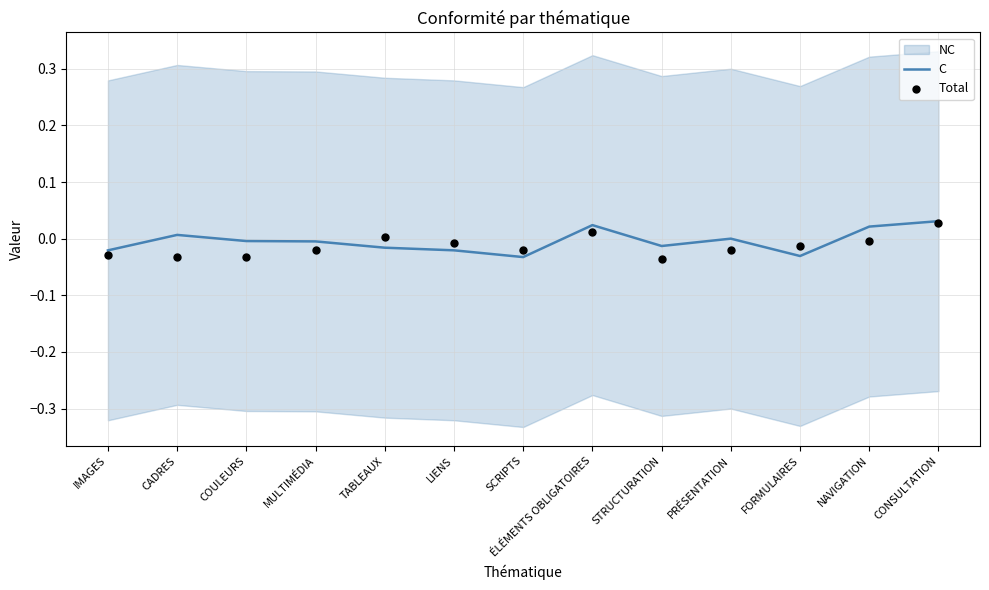

Which series contains the lowest Y value?

Total